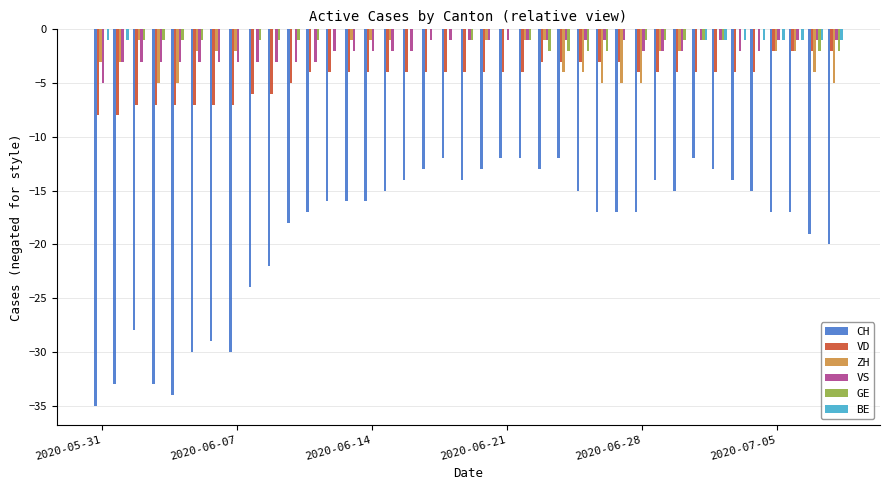

What is the sum of all VD values?

-174